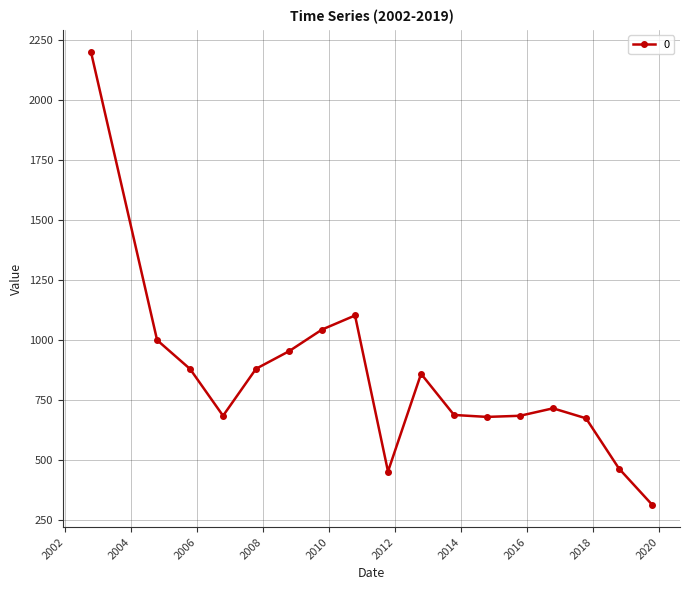

What is the greatest value displayed?

2196.6